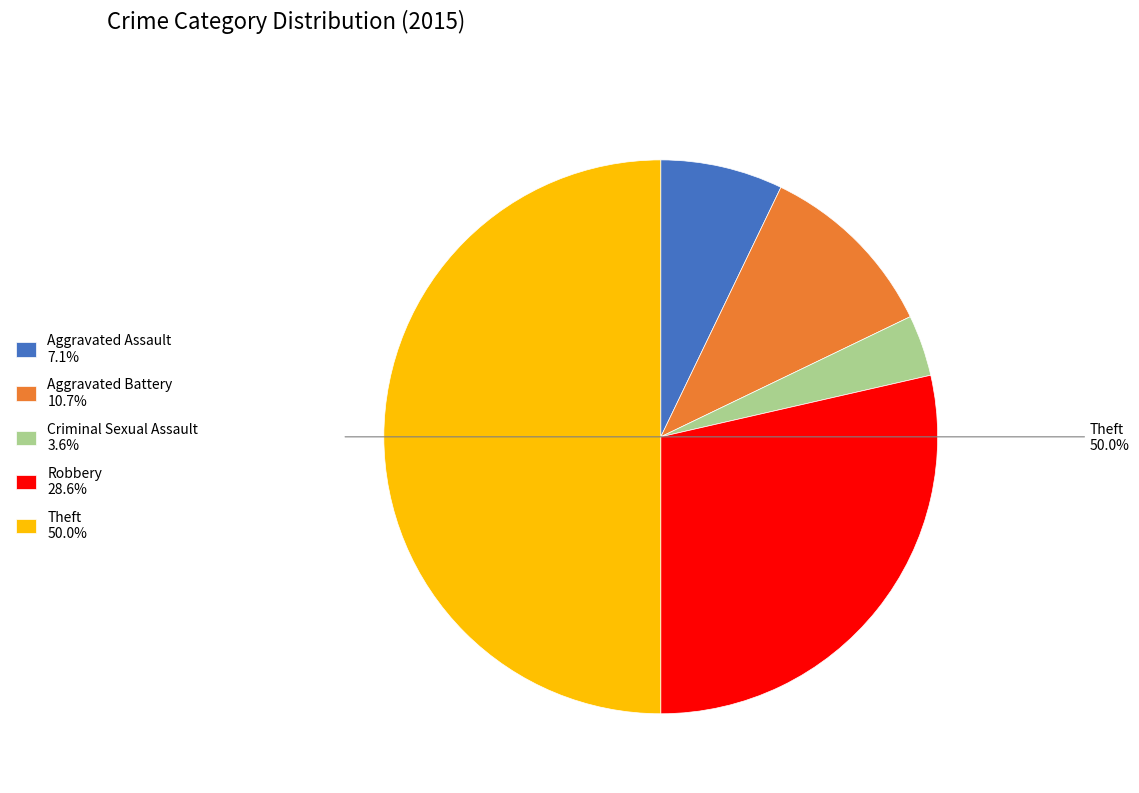

Rank the categories by value from highest to lowest.

Theft, Robbery, Aggravated Battery, Aggravated Assault, Criminal Sexual Assault